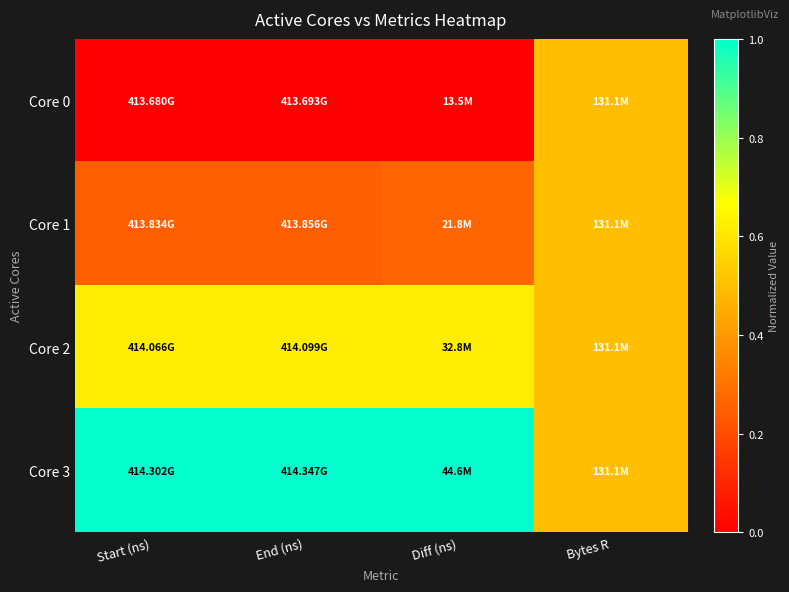

Which series has the widest spread of values?

Core 0